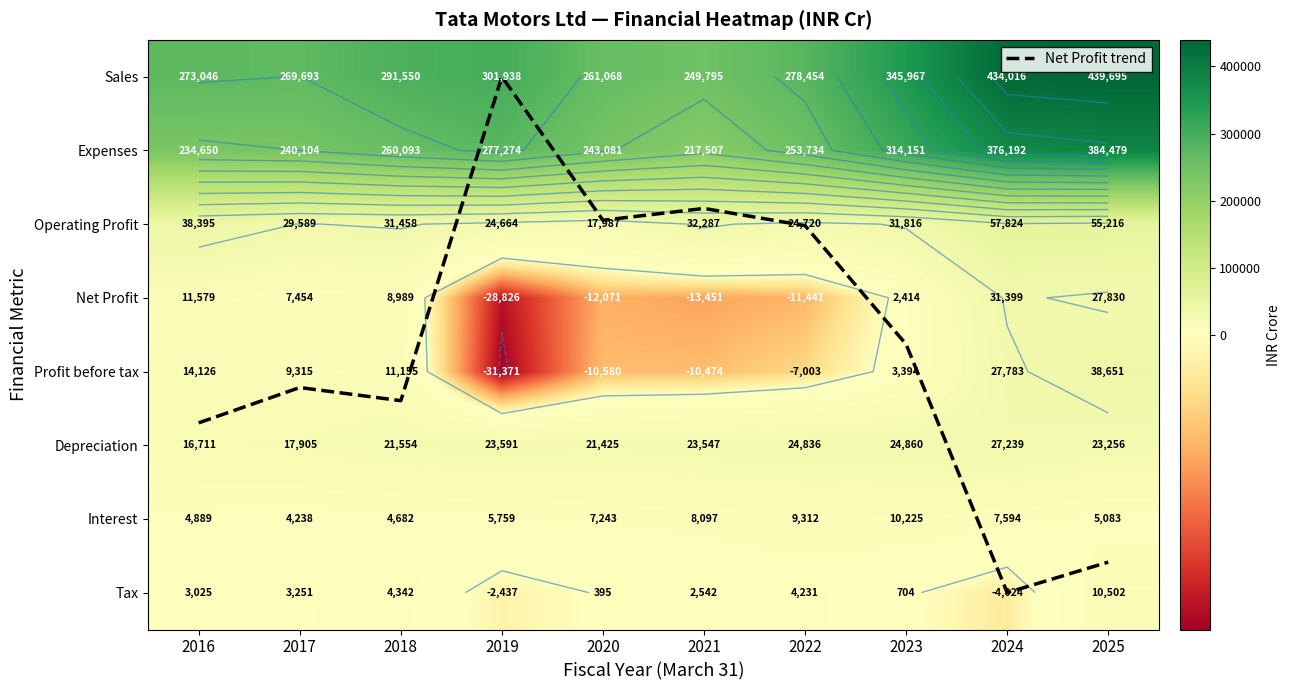

Which series changed the most between 2017 and 2021?

Expenses